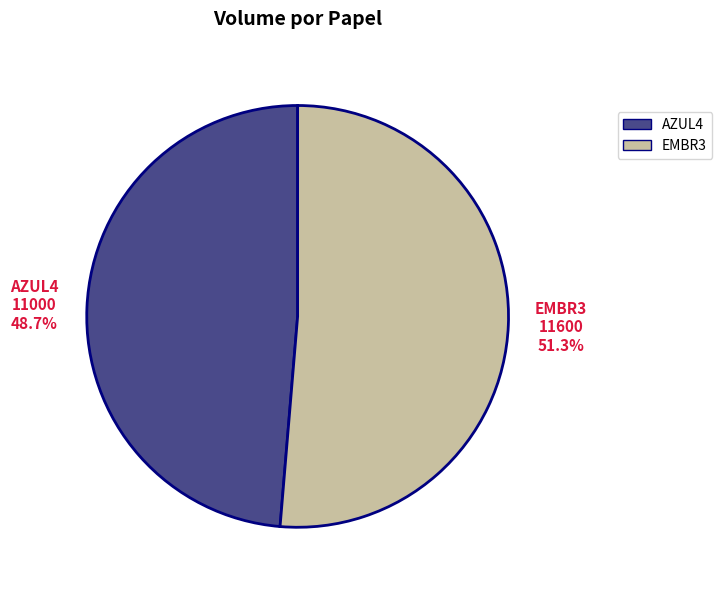

Which category has the smallest portion of the pie?

AZUL4